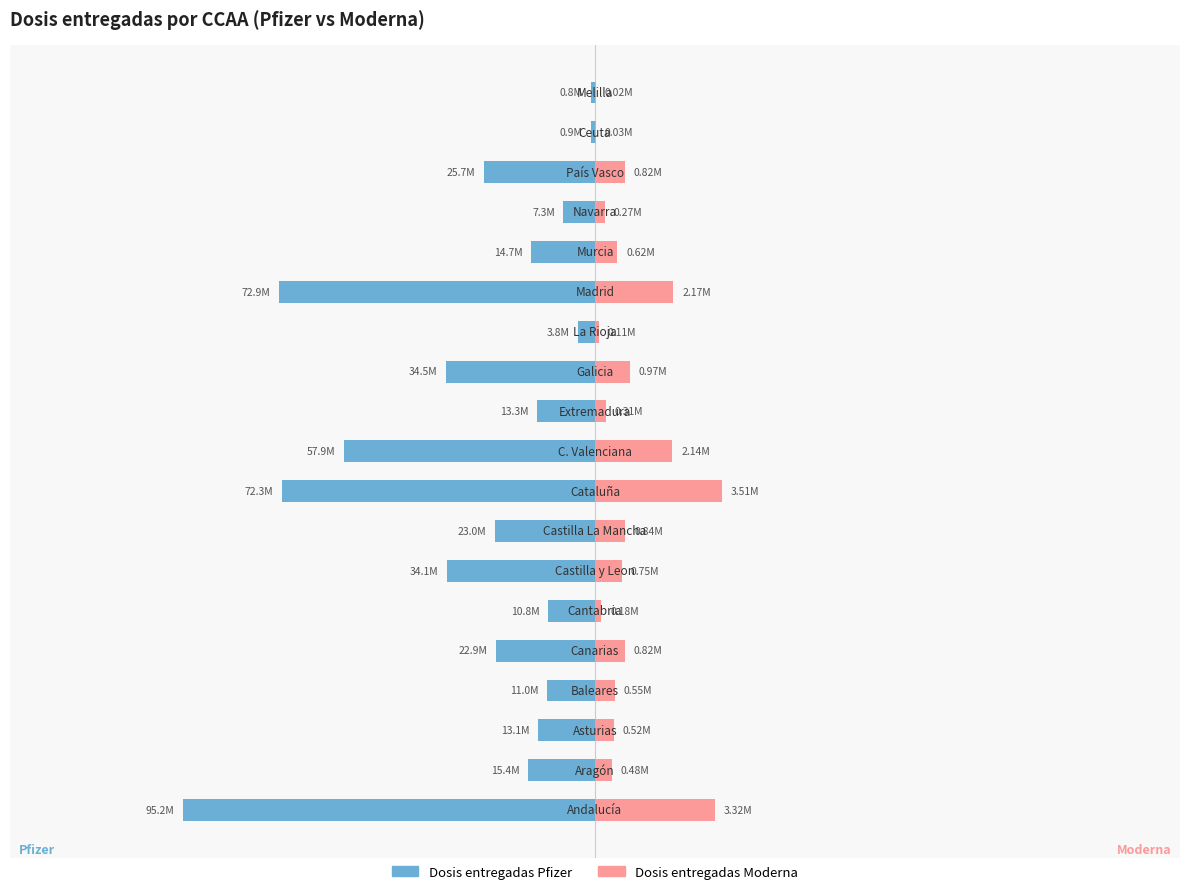

Reading left to right, extract all data points from this chart.

Dosis entregadas Pfizer: -11421630	-1853541	-1575725	-1318884	-2742450	-1292390	-4086183	-2763405	-8673200	-6947650	-1595273	-4138999	-458705	-8746845	-1767425	-873147	-3081600	-102444	-101430
Dosis entregadas Moderna: 3319500	477490	516040	549370	824700	175400	753070	840660	3508880	2144540	307170	969980	109600	2170800	623000	274760	817900	29210	23500